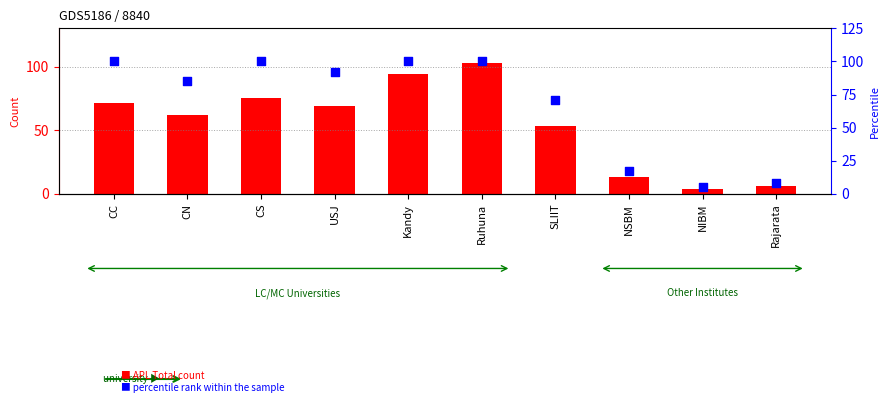

What is the total value across all series at CS?

175